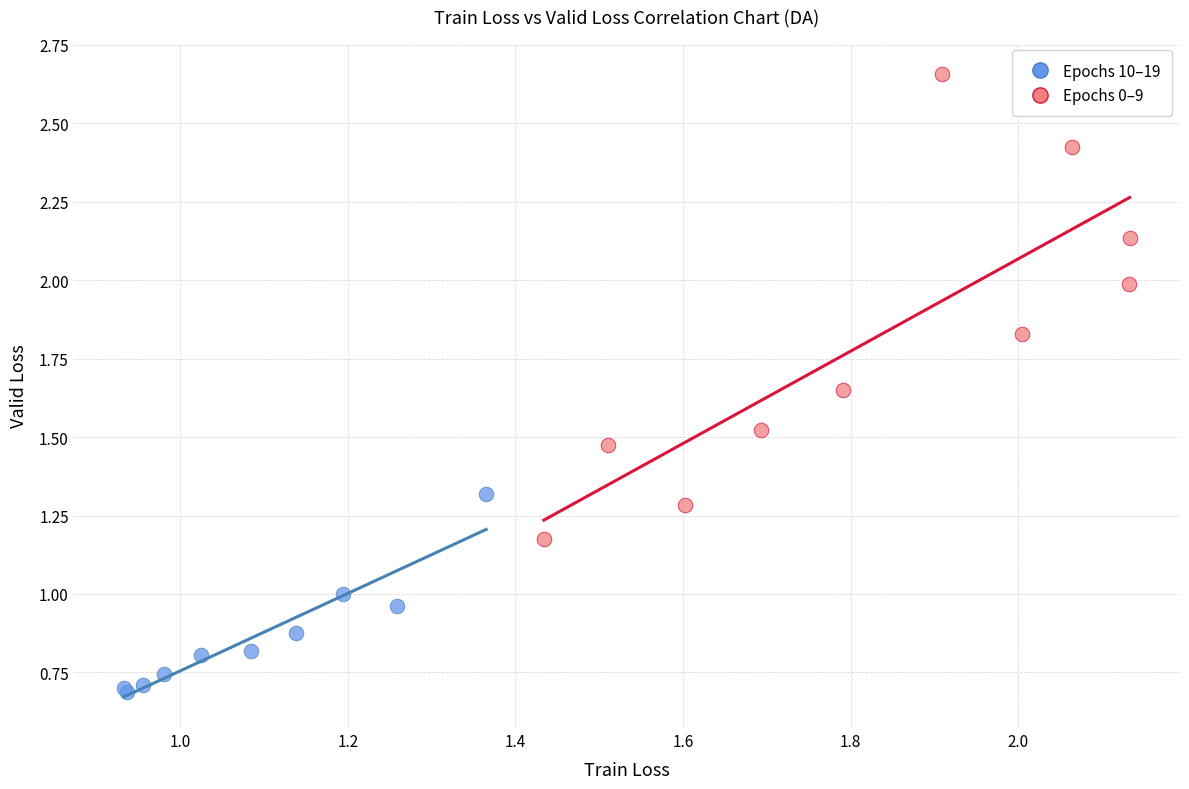

Which series reaches the maximum Y coordinate?

Epochs 0–9